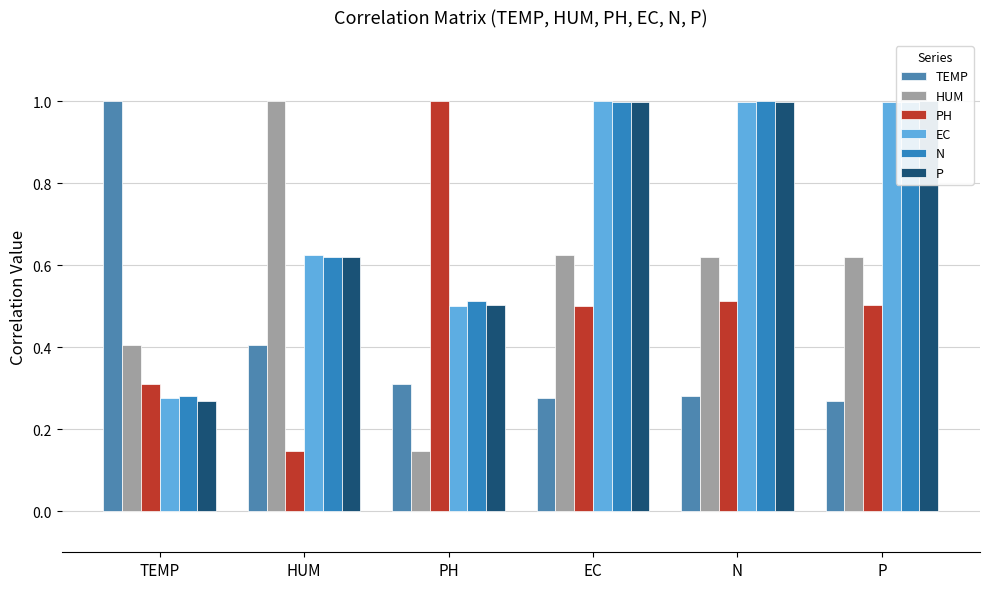

Are the bars horizontal?

No